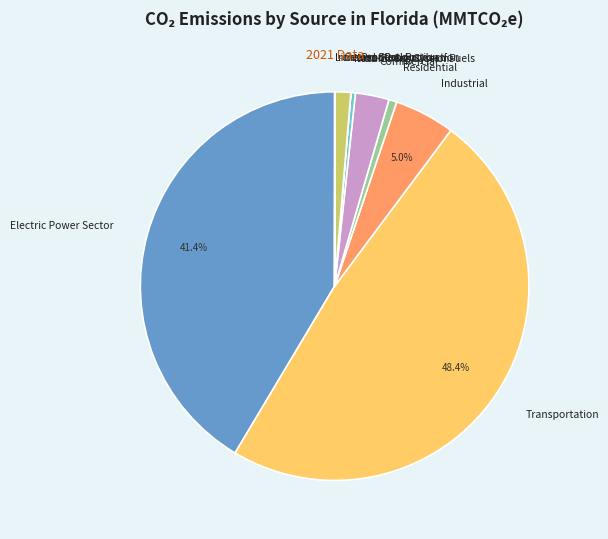

Is it true that Cement Production is 1% of the pie?

True